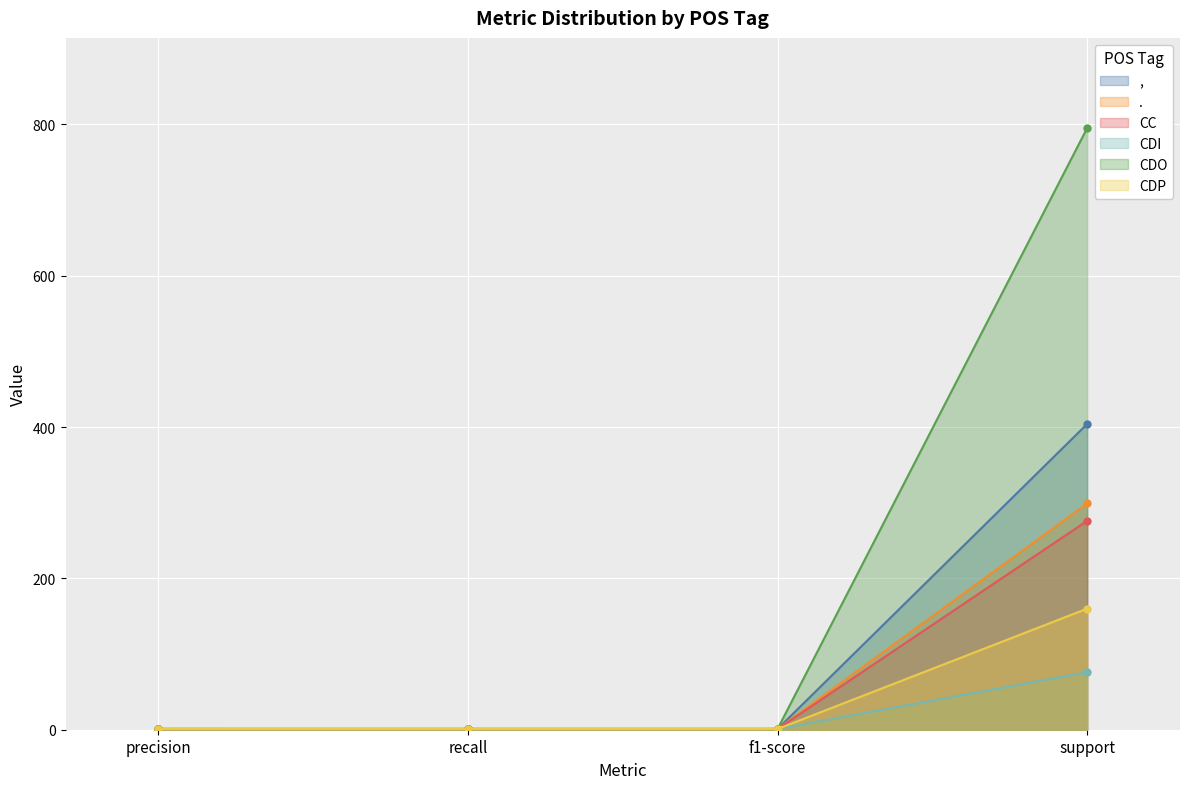

The value of , at support is 404.0. True or false?

True